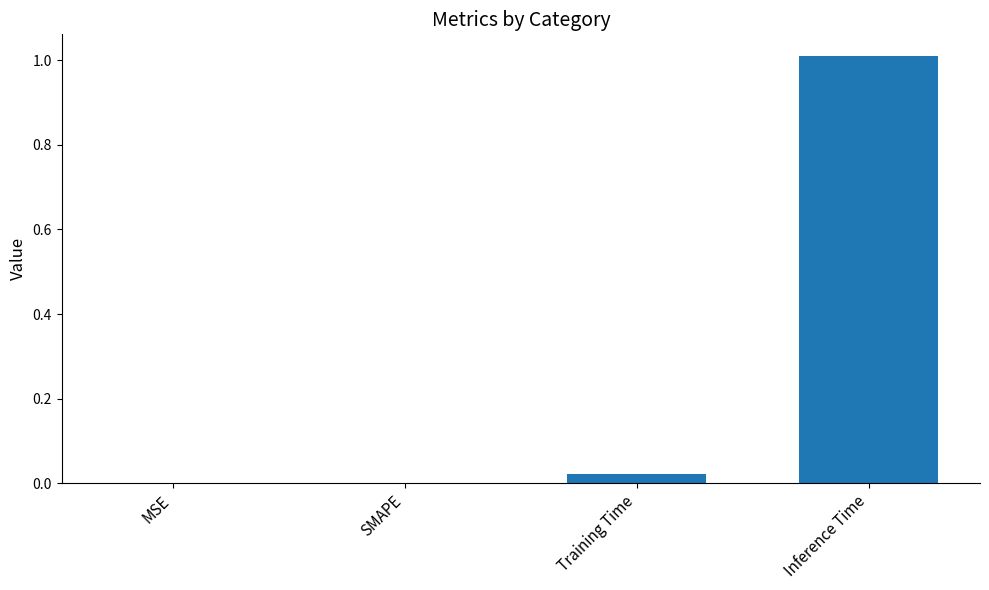

True or false: the data shows 0.0 at Training Time.

True